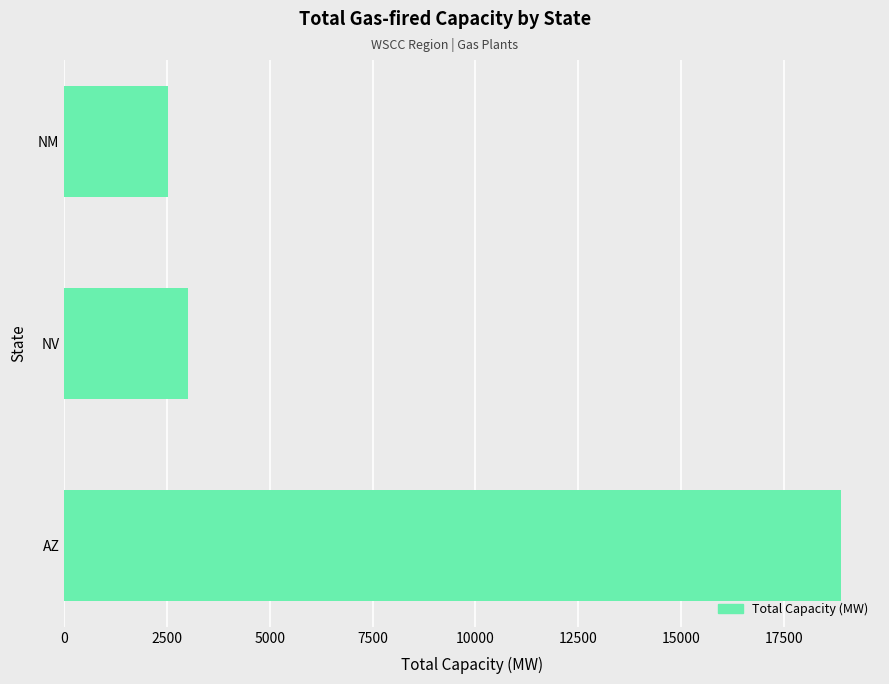

Rank the categories by value from highest to lowest.

AZ, NV, NM